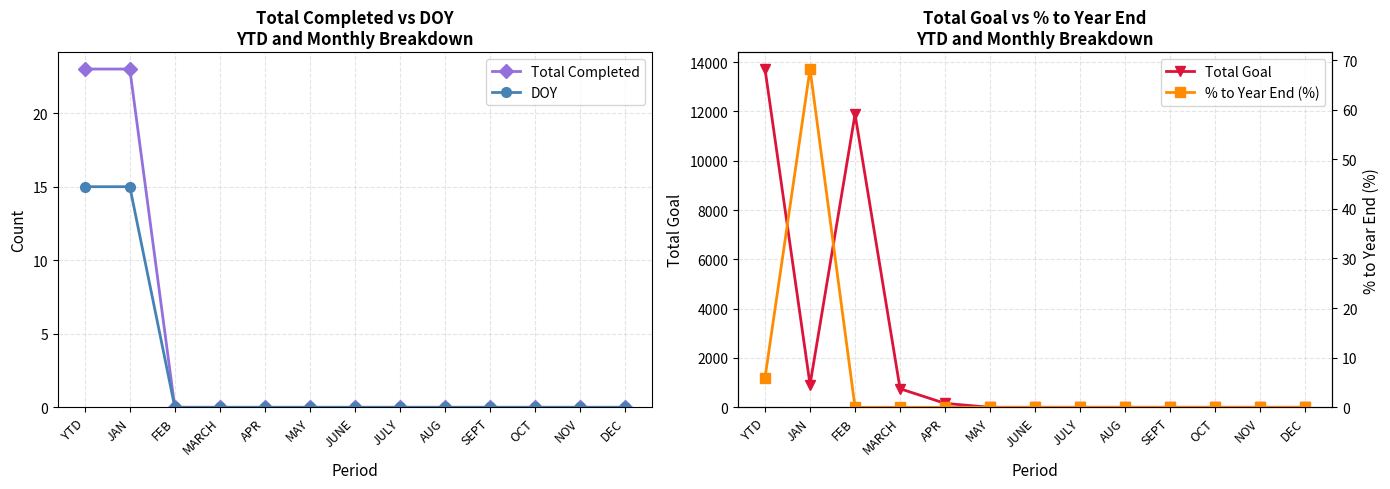

True or false: Total Goal and % to Year End (%) cross at least once.

False